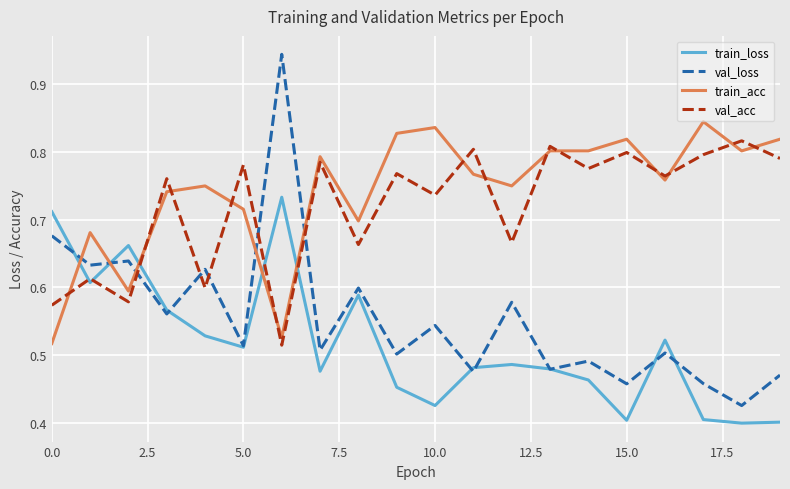

What is the difference between the maximum and minimum values in the train_loss series?

0.3